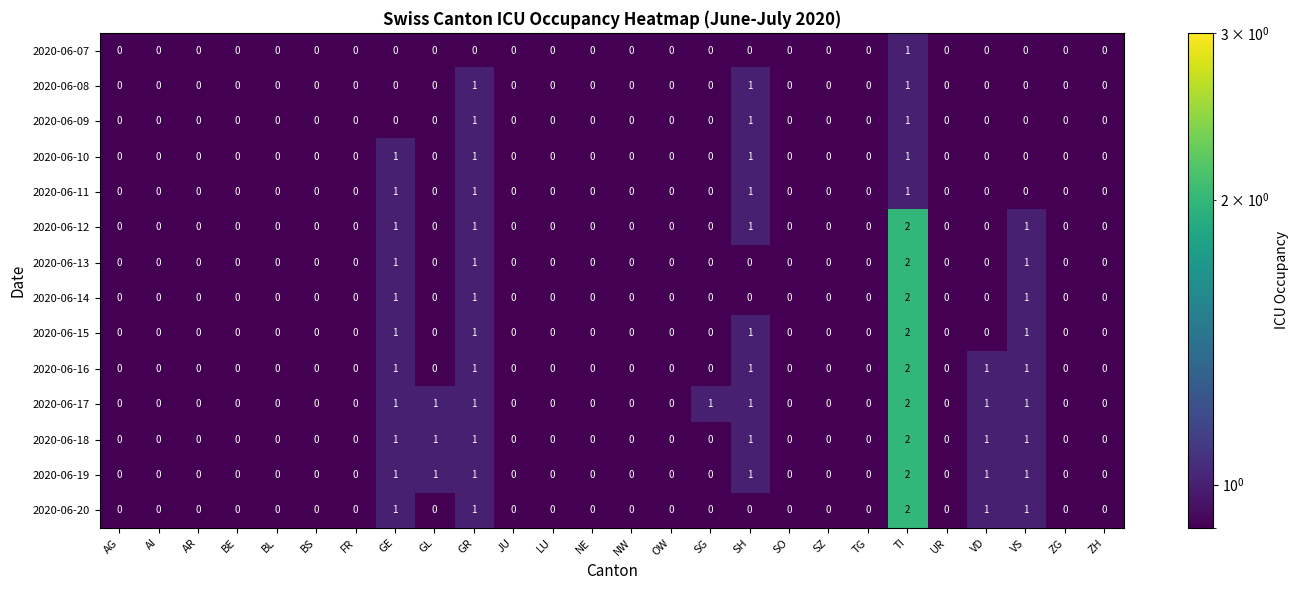

What is the smallest value displayed?

0